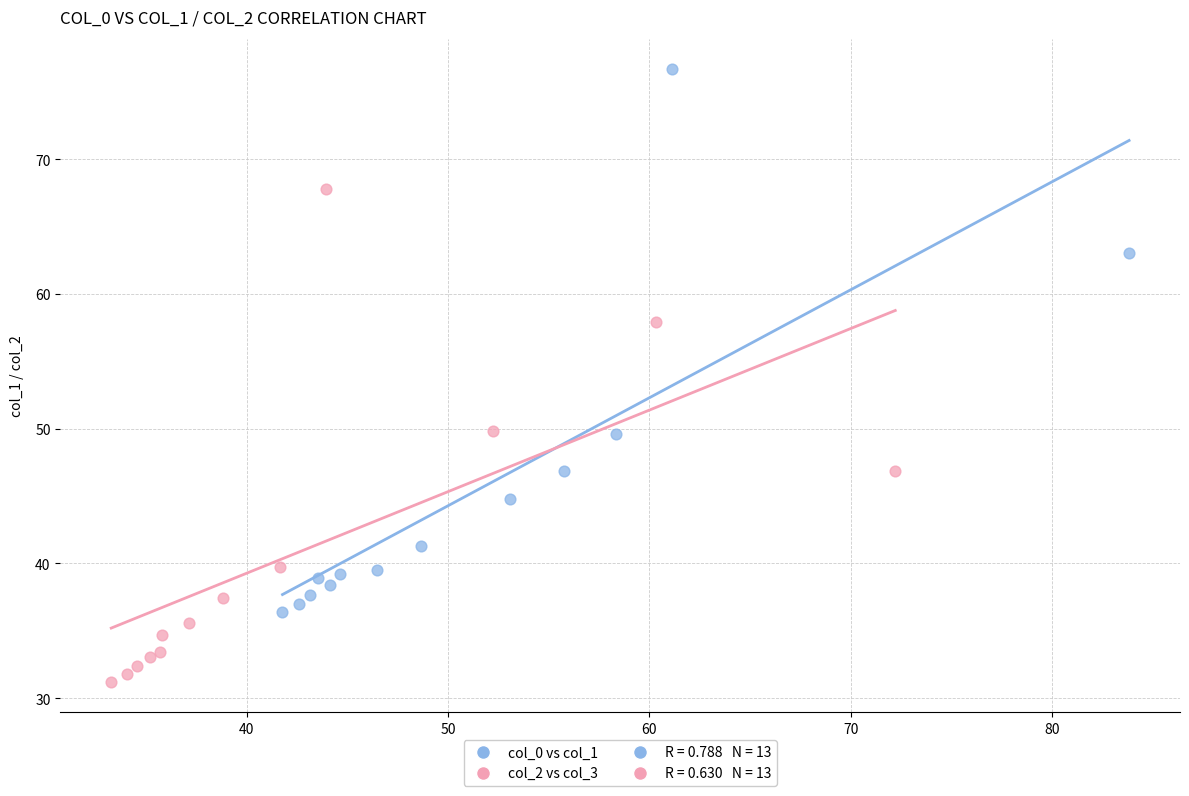

Which series contains the highest Y value?

col_0 vs col_1